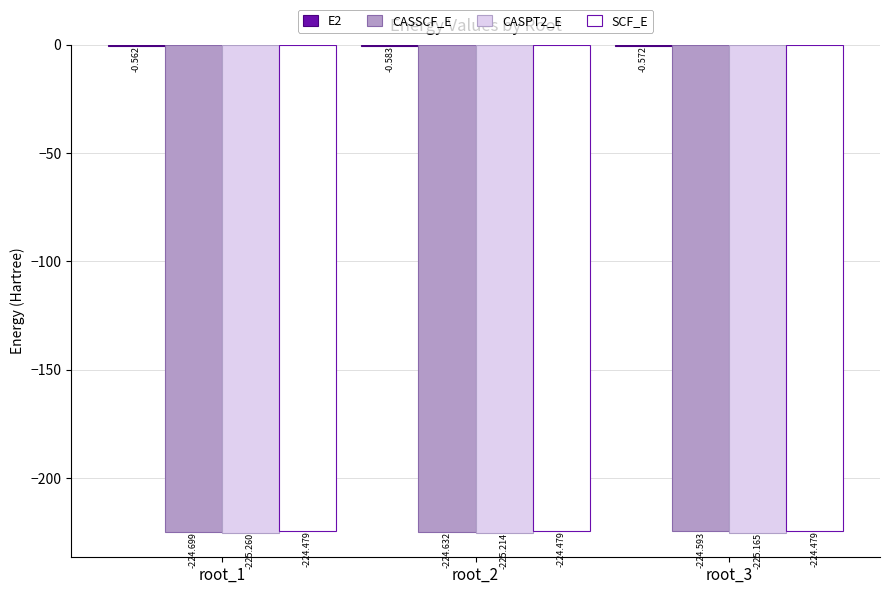

Are the bars horizontal?

No